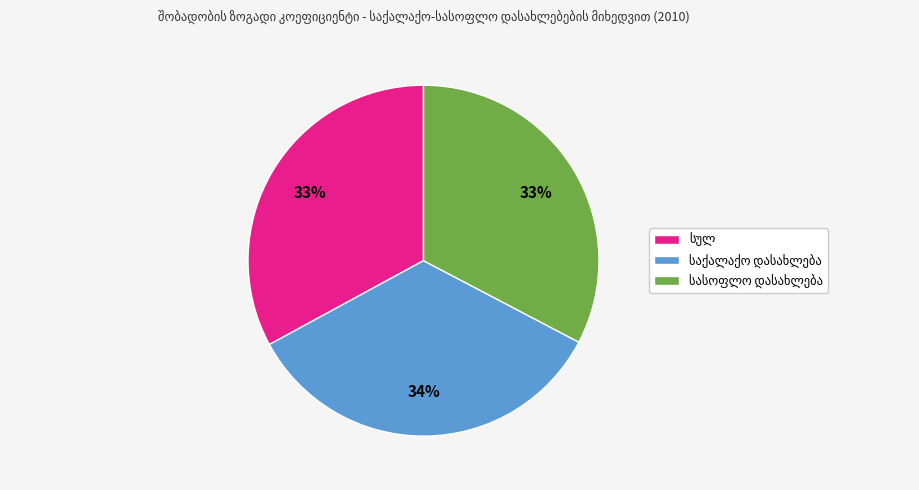

To the nearest percent, what is the average slice percentage?

33%